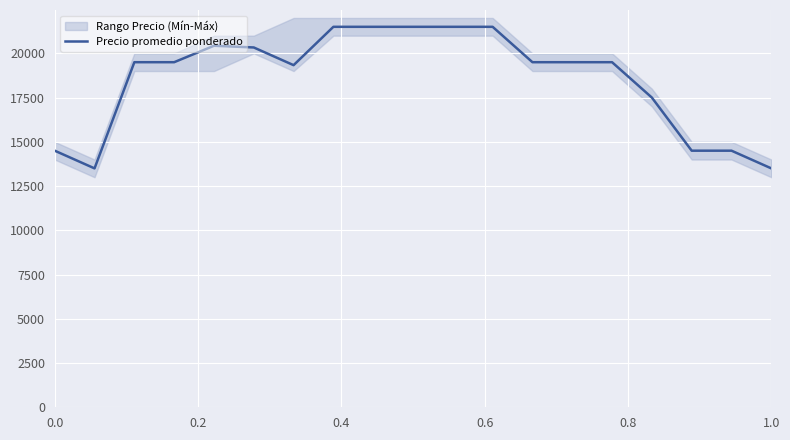

How many interior local peaks (higher than both neighbors) does the data have?

1